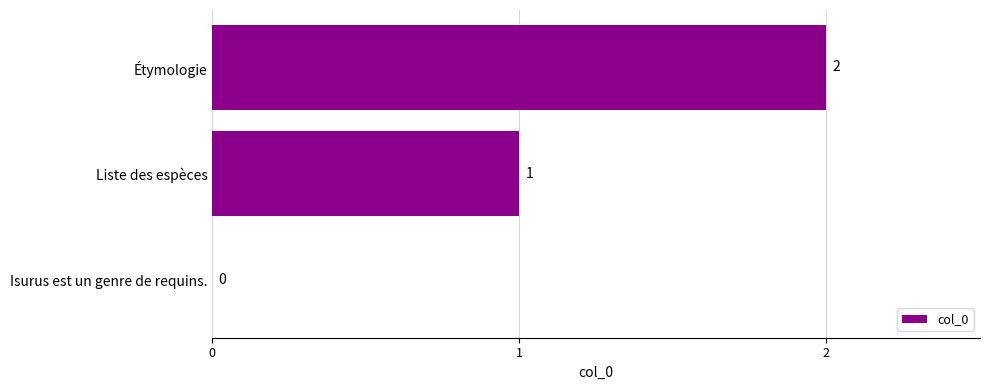

What is the sum of all values?

3